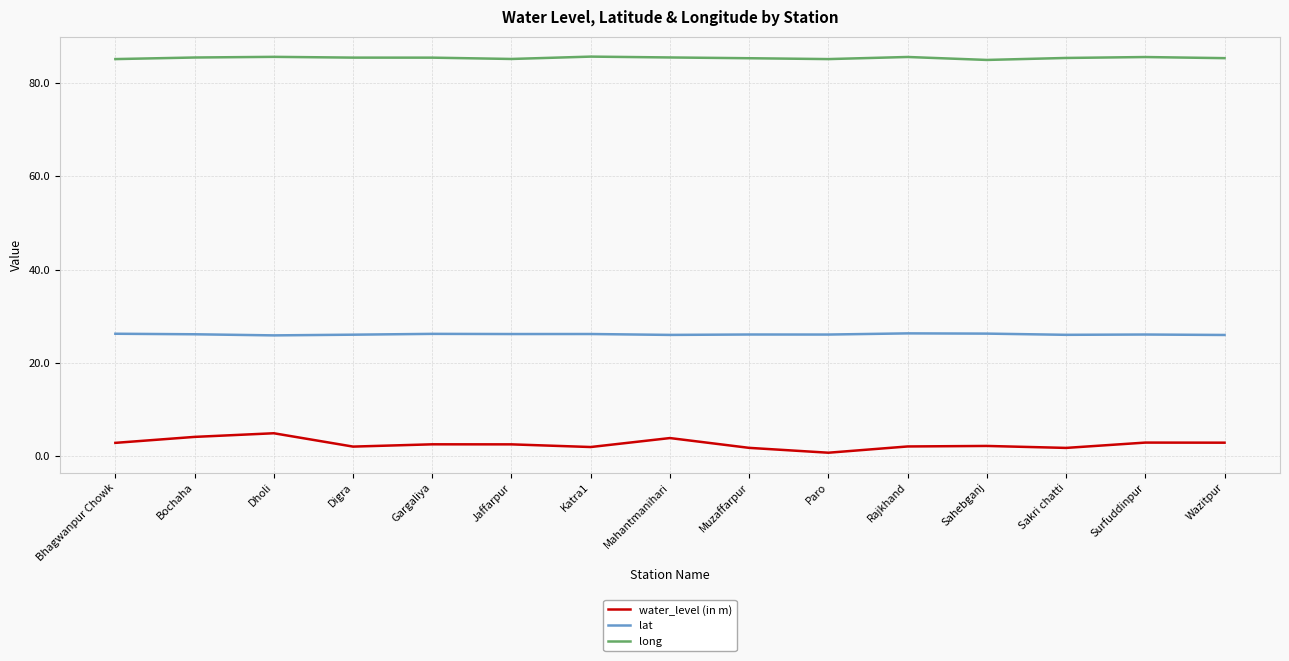

How many categories are shown in the chart?

15